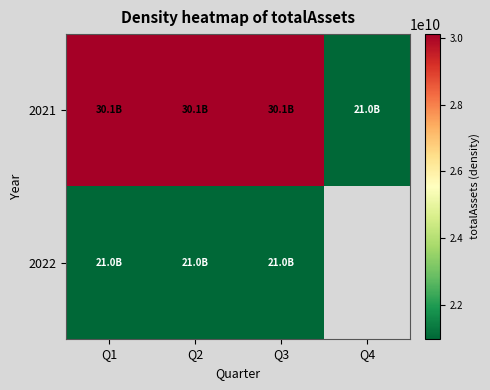

Which series has the largest range (max minus min)?

2021